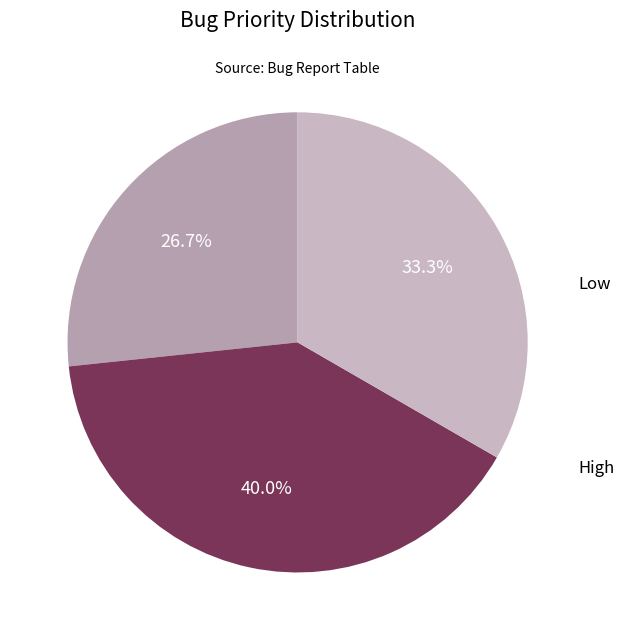

Is there any slice that represents more than half of the pie?

No